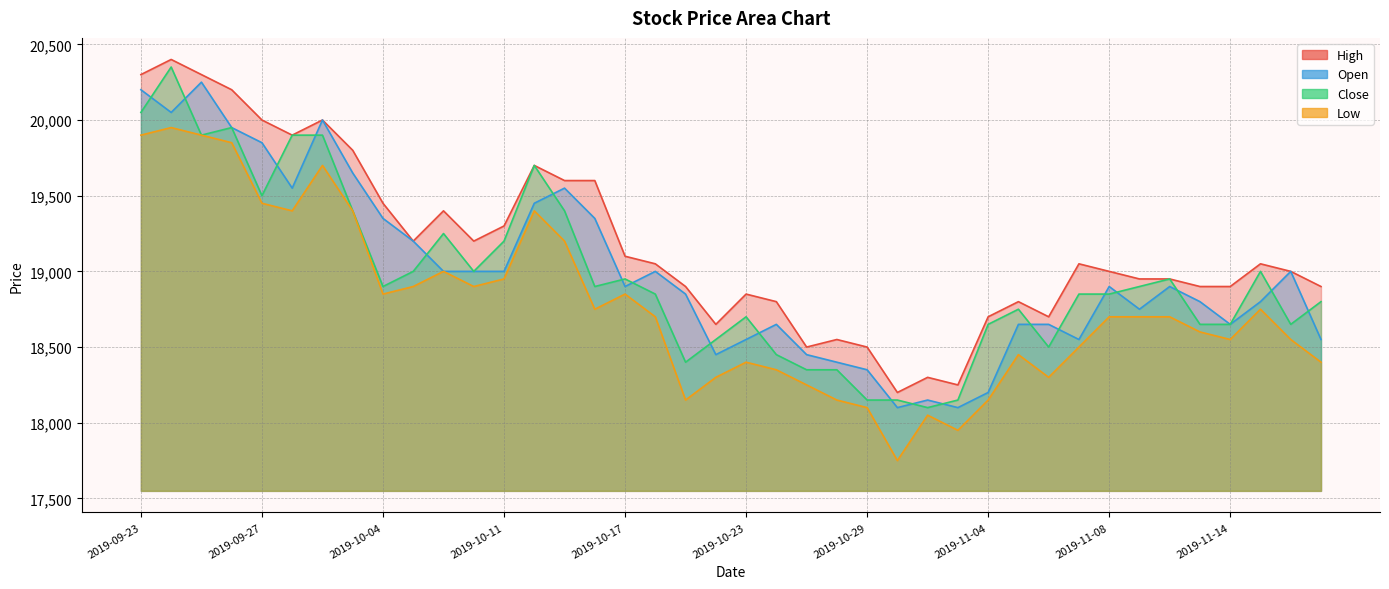

In Close, how many points are lower than both neighbors (excluding endpoints)?

9